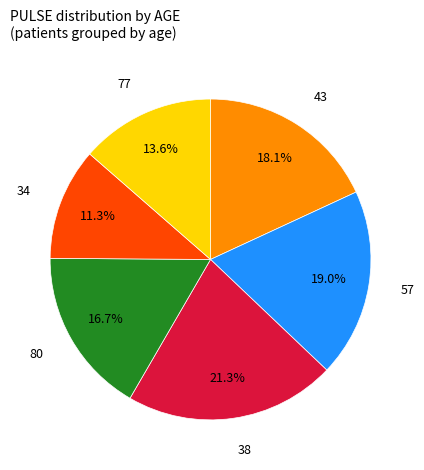

Does any single category account for the majority?

No